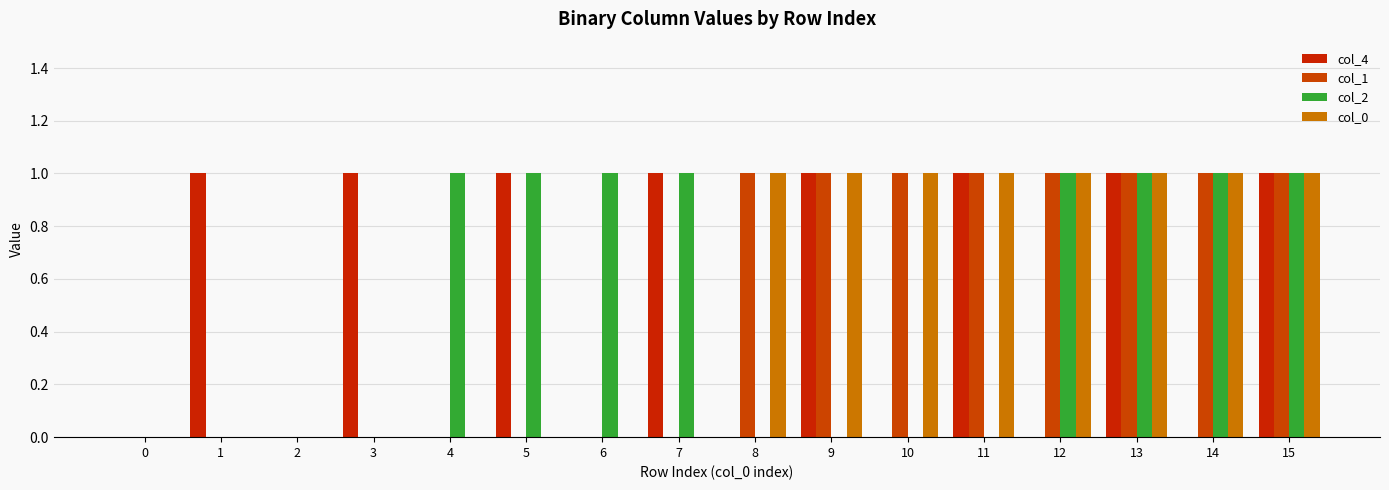

What is the sum of the col_4 values at 4 and 3?

1